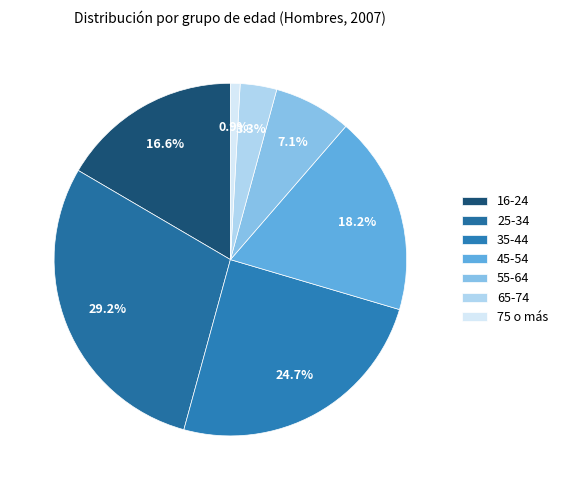

Does any single category account for the majority?

No